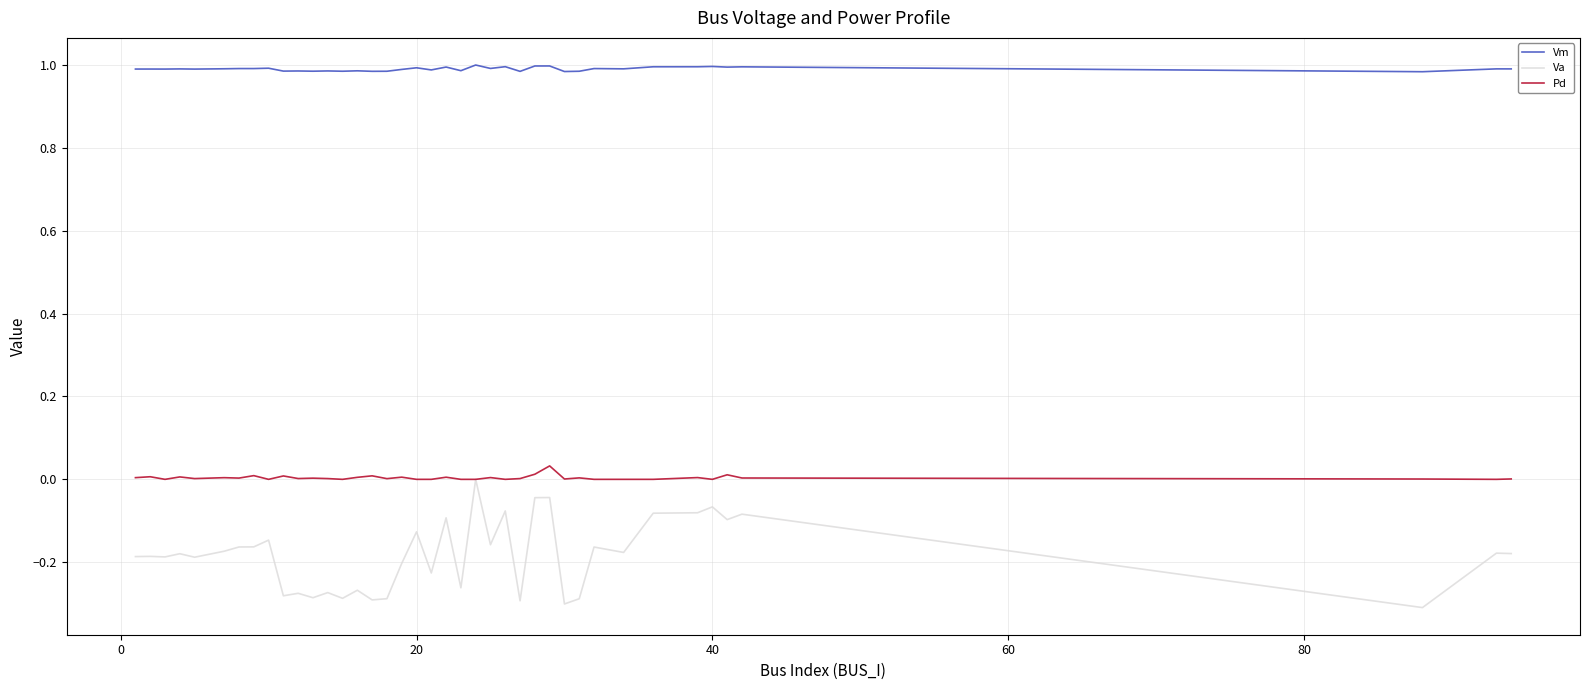

What are all the series names shown in the legend?

Vm, Va, Pd